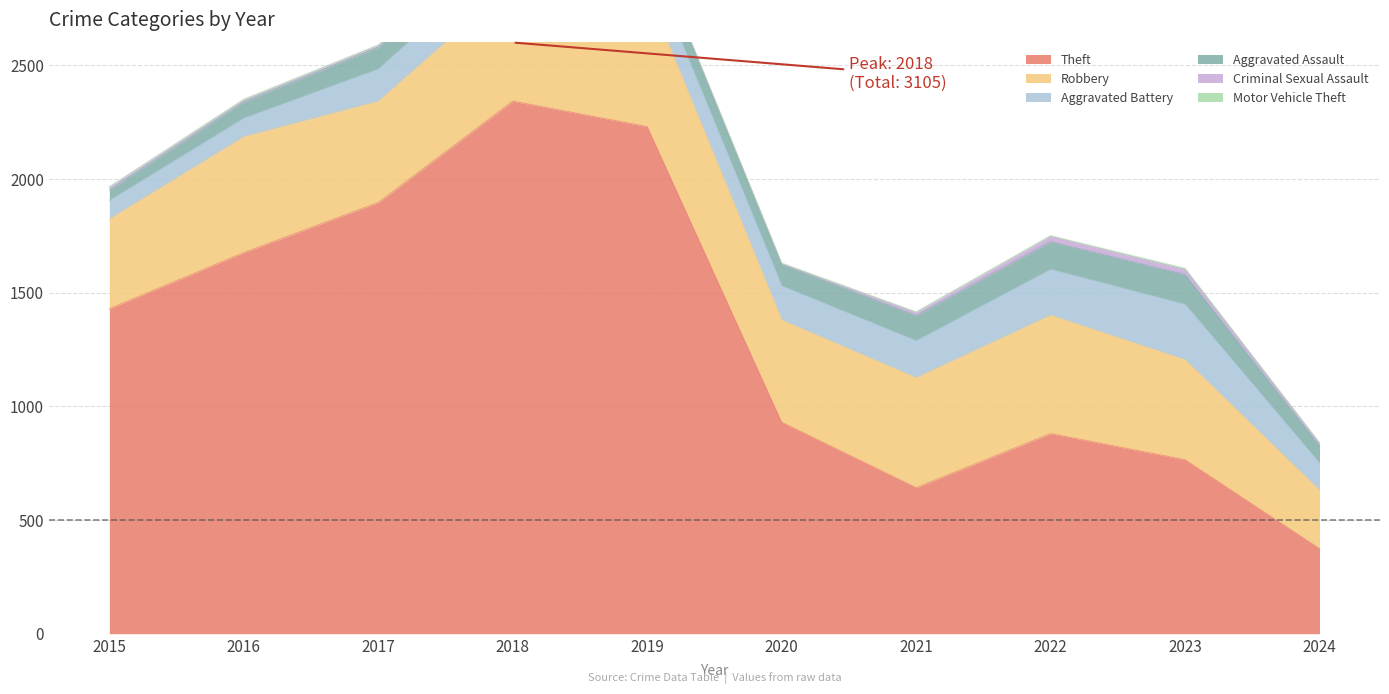

What are all the series names shown in the legend?

Theft, Robbery, Aggravated Battery, Aggravated Assault, Criminal Sexual Assault, Motor Vehicle Theft